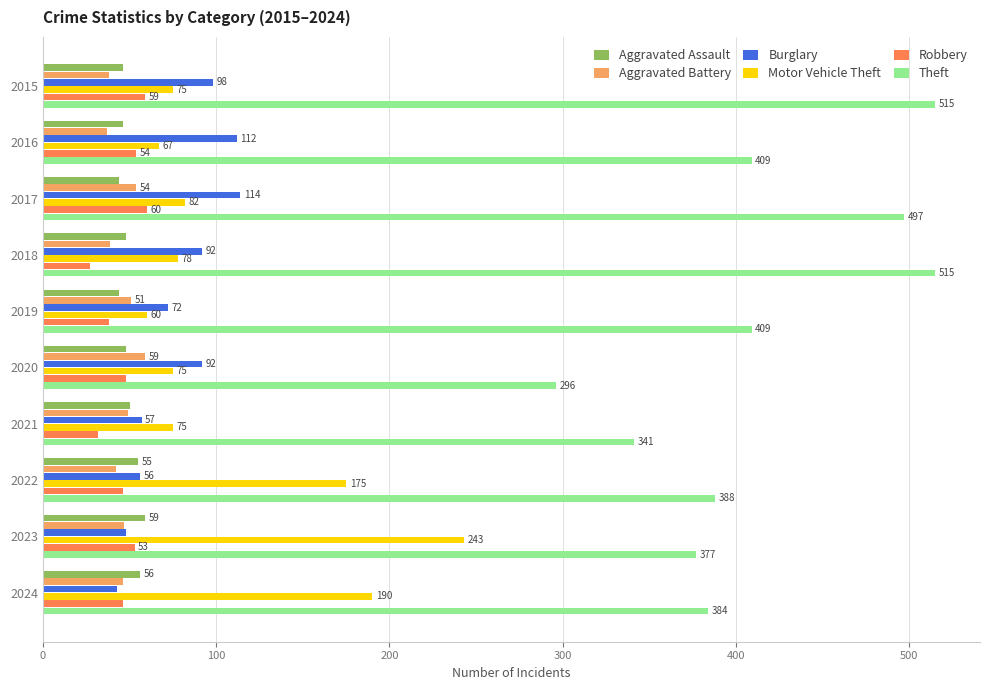

The value of Burglary at 2024 is 43. True or false?

True